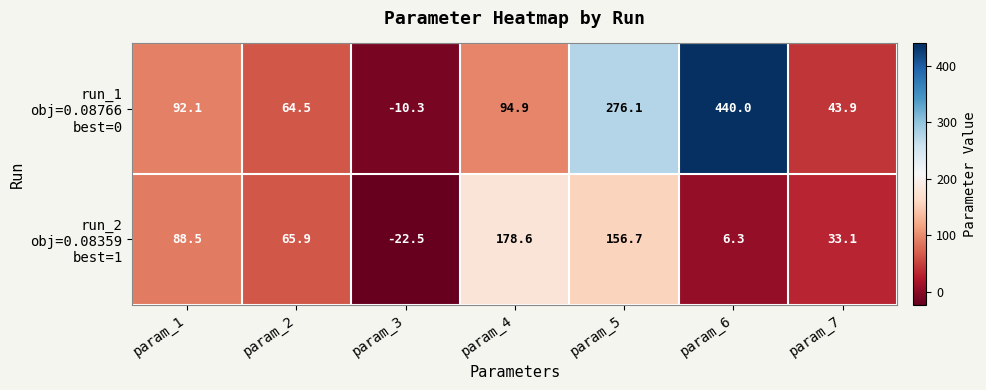

Which category has the highest value across all series?

param_6